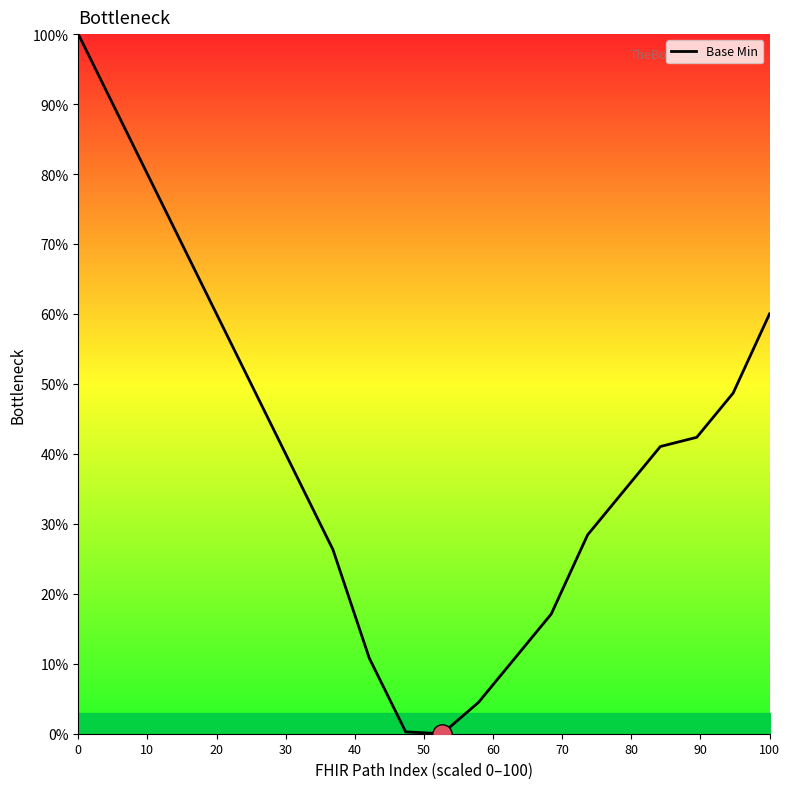

Does the chart have visible grid lines?

No